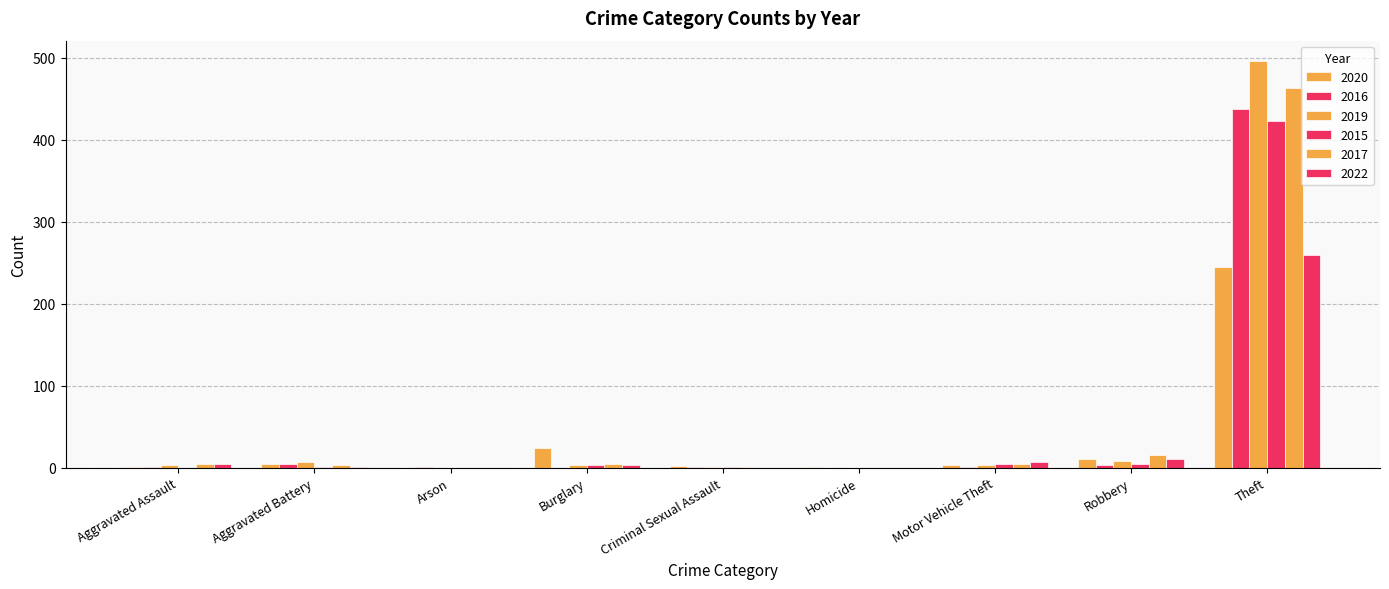

What is the label of the 1st bar from the left?

Aggravated Assault